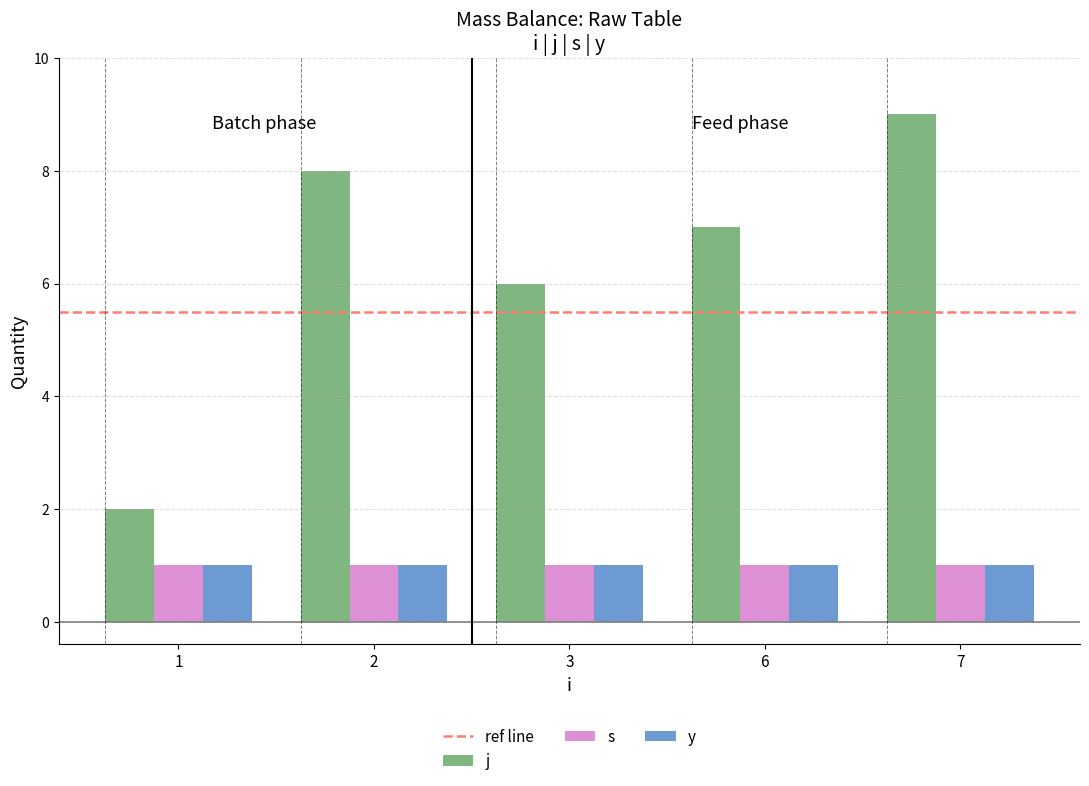

What is the sum of all j values?

32